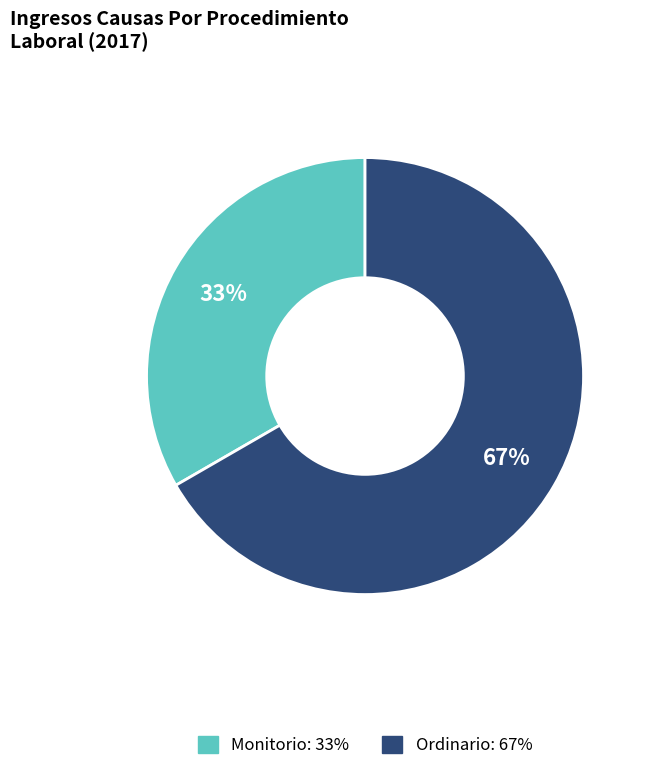

How many segments does this pie chart have?

2